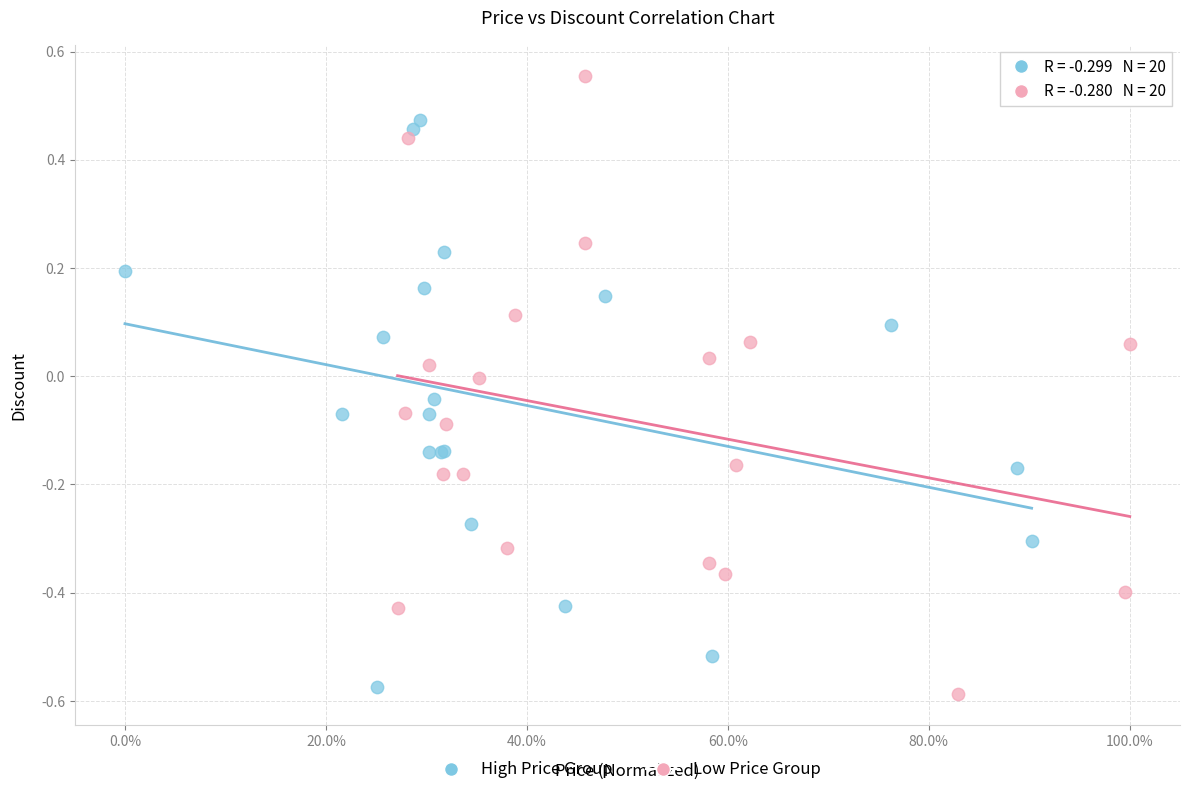

Which series contains the highest Y value?

Low Price Group